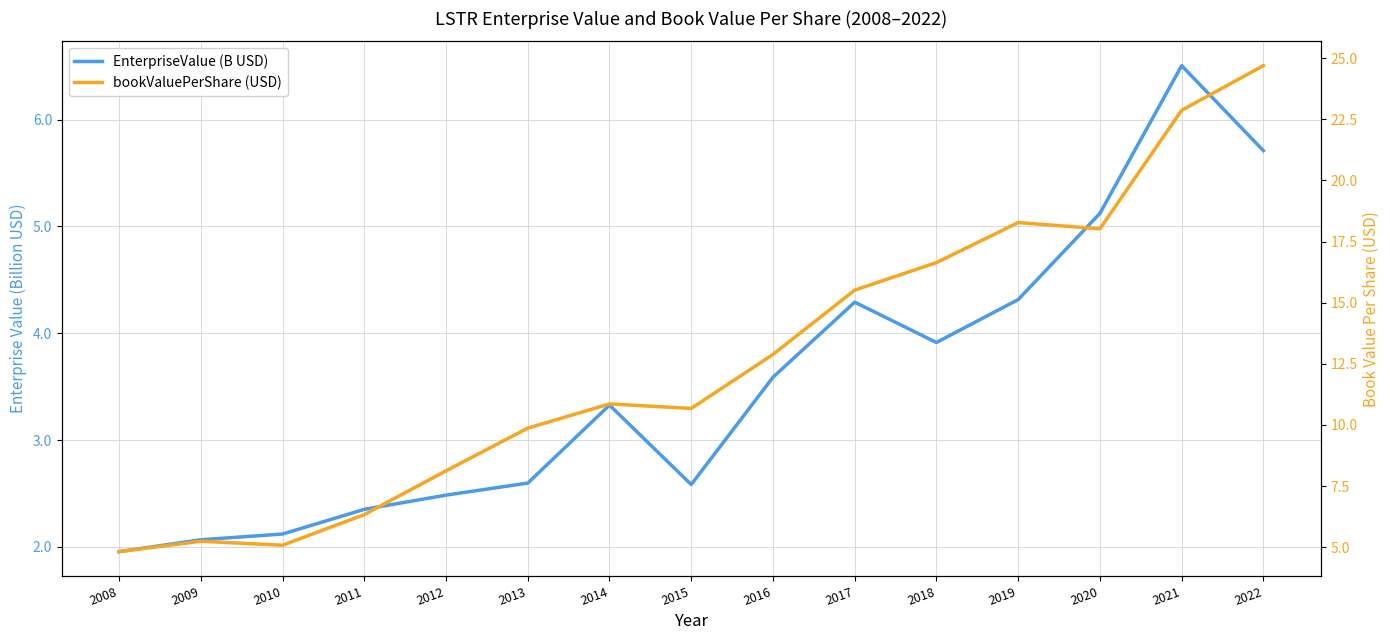

True or false: EnterpriseValue (B USD) and bookValuePerShare (USD) intersect in this chart.

False